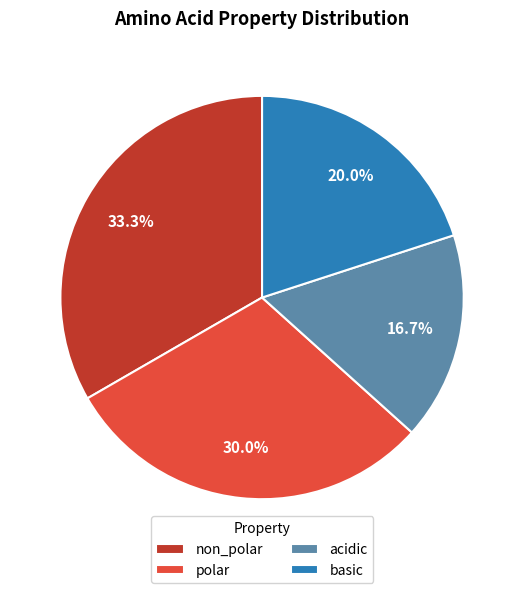

To the nearest percent, what portion does polar represent?

30%